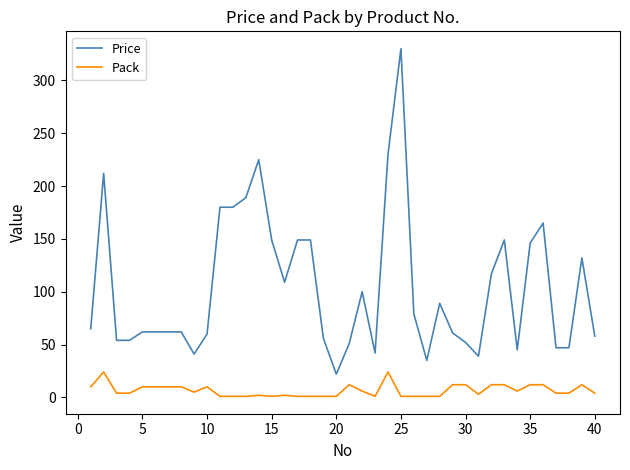

Rank the series by their maximum value, from lowest to highest.

Pack, Price